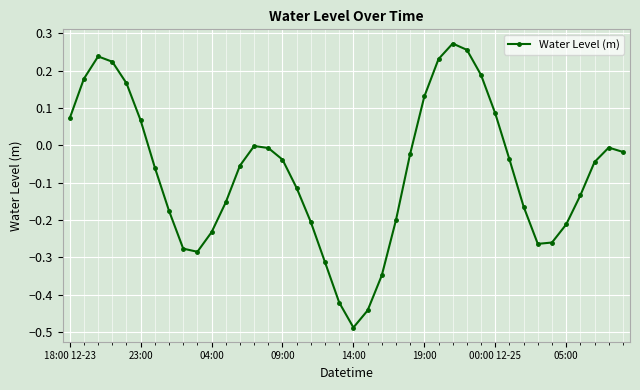

How many interior local peaks (higher than both neighbors) does the data have?

4